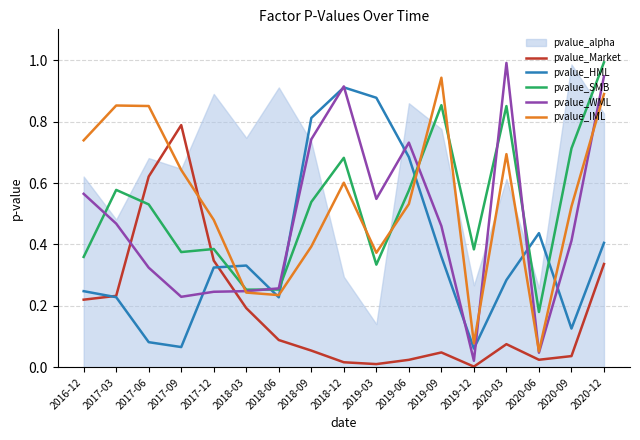

What is the difference between the highest and lowest values at 2020-06?

0.4